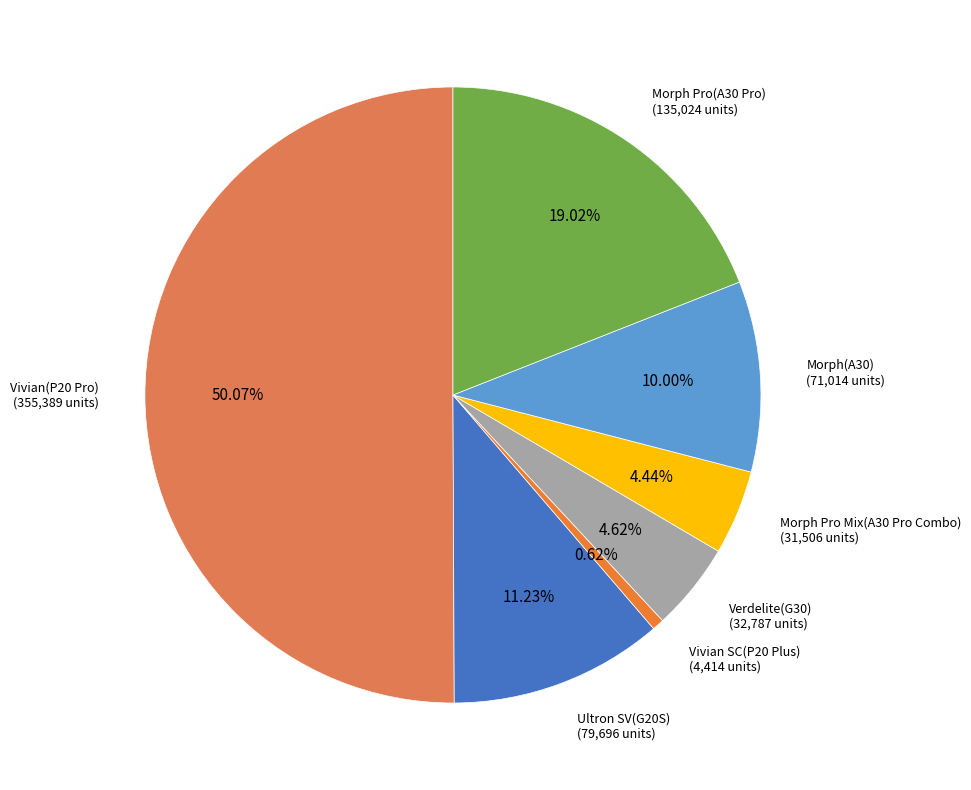

Which category has the biggest portion of the pie?

Vivian(P20 Pro)